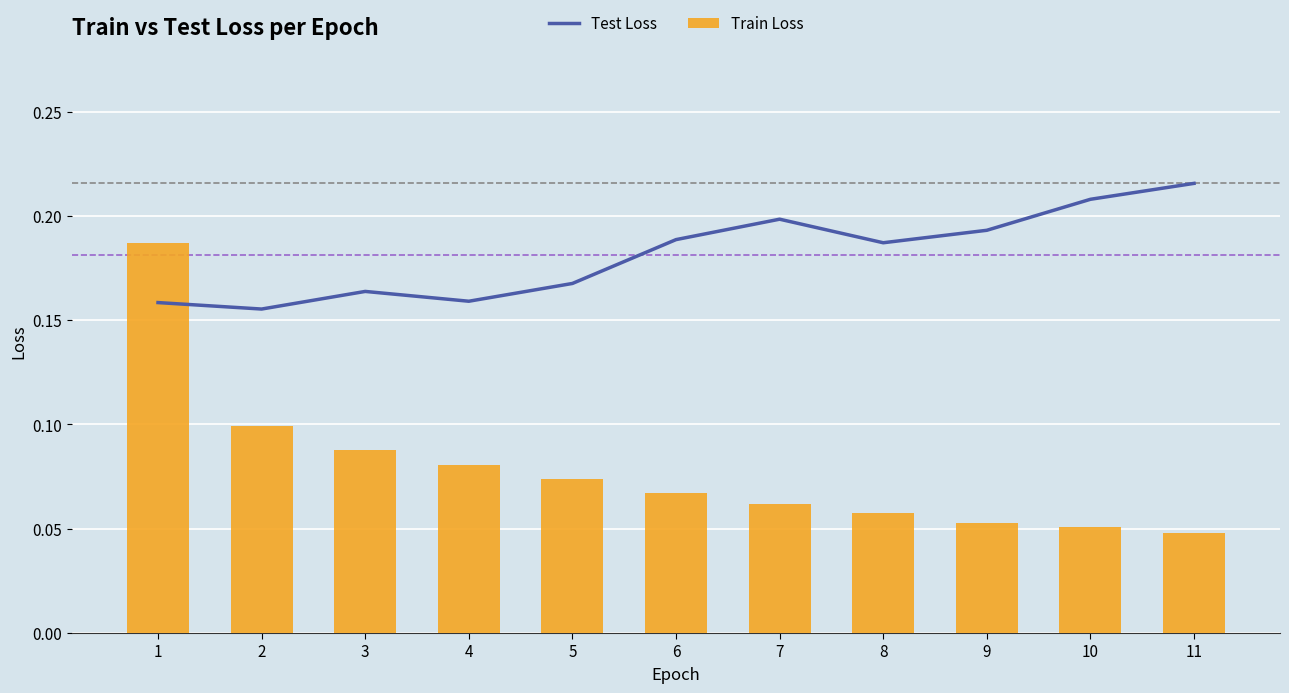

Reading left to right, extract all data points from this chart.

Test Loss: 0.2	0.2	0.2	0.2	0.2	0.2	0.2	0.2	0.2	0.2	0.2
Train Loss: 0.2	0.1	0.1	0.1	0.1	0.1	0.1	0.1	0.1	0.1	0.0